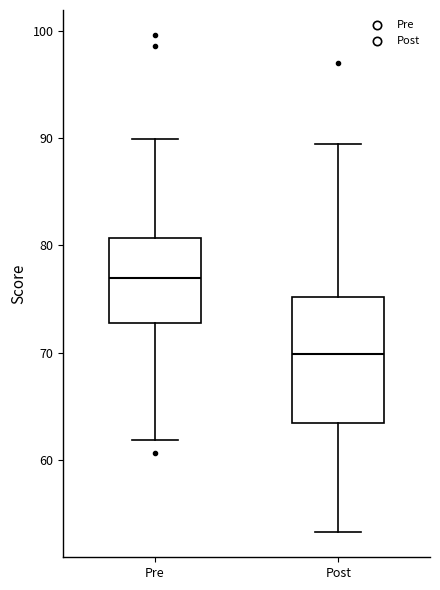

Which box has the highest median line?

Pre